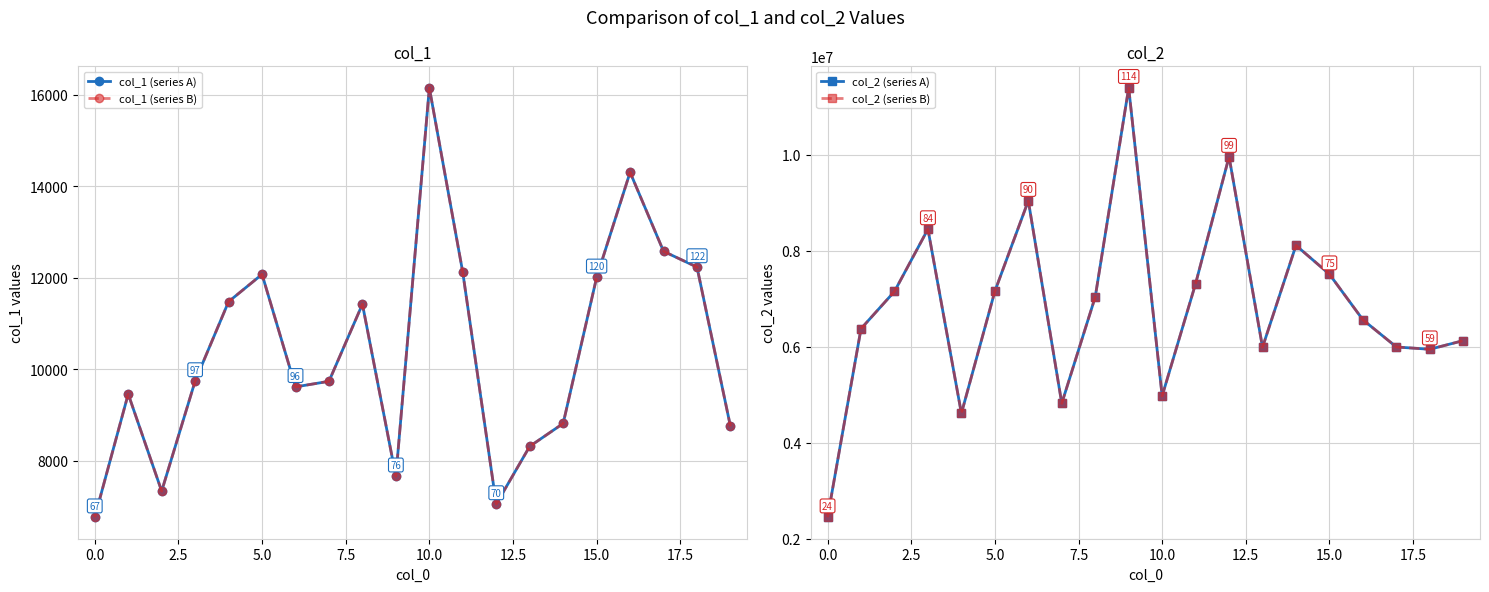

What is the value of the col_1 (series B) point at the 12th from the left?

12115